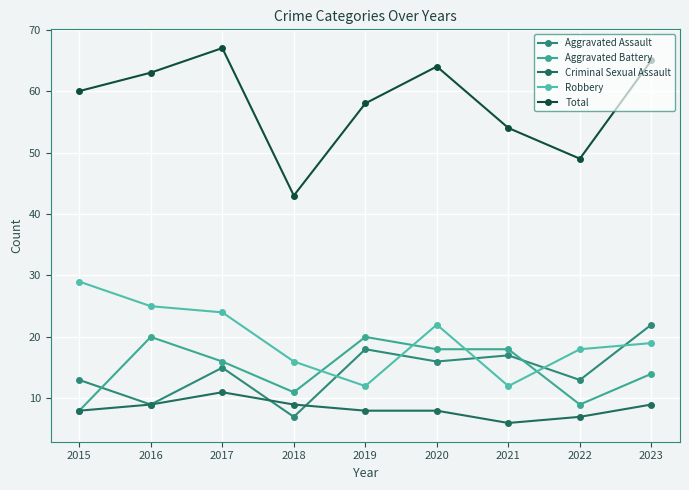

True or false: Criminal Sexual Assault and Total cross at least once.

False